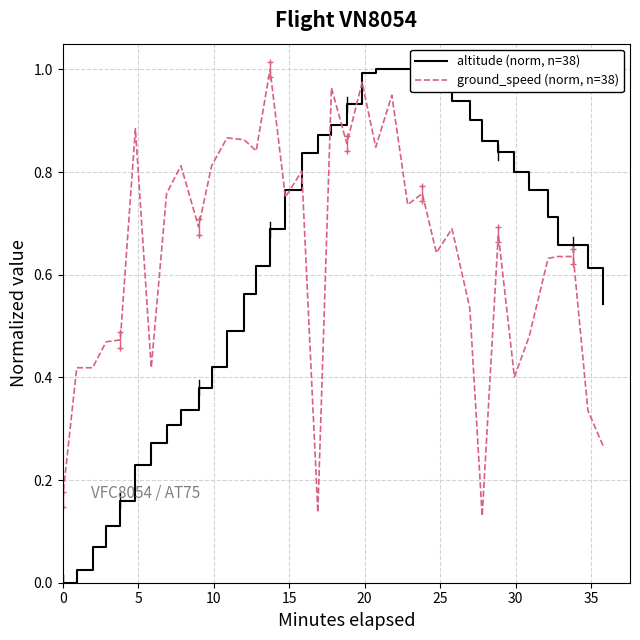

True or false: ground_speed (norm, n=38) and altitude (norm, n=38) intersect in this chart.

True